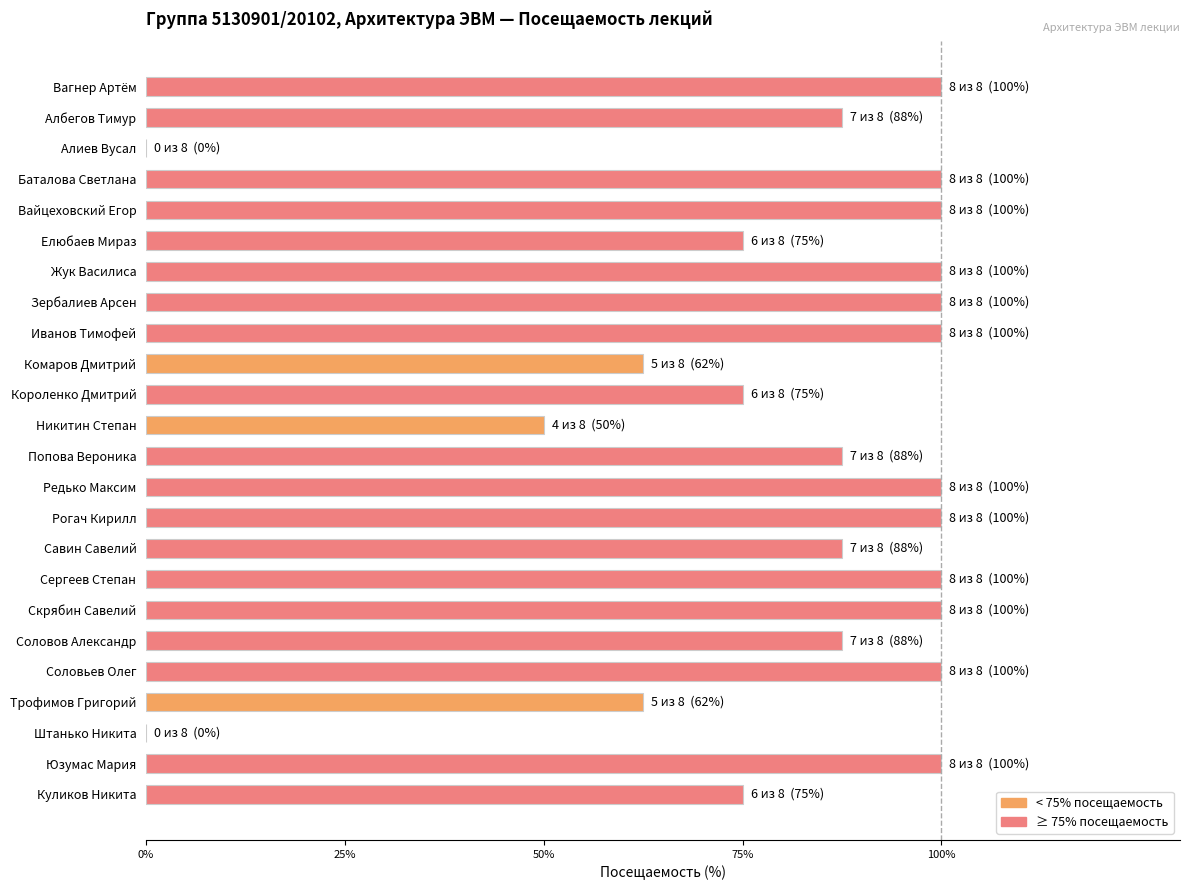

The chart shows a value of 159.2 at Скрябин Савелий. True or false?

False